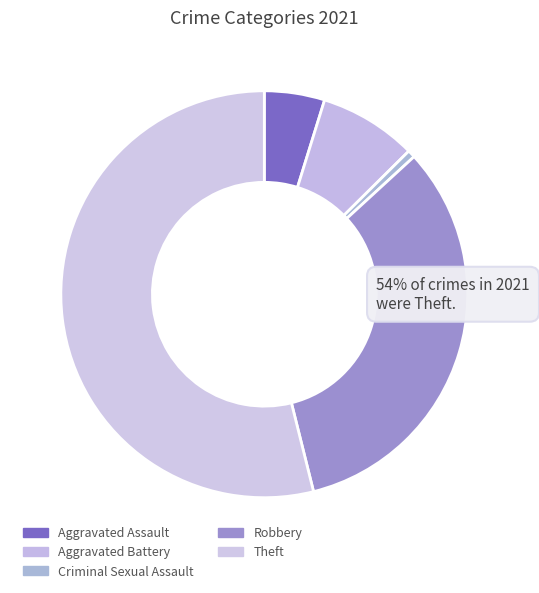

Count the number of slices in the pie.

5